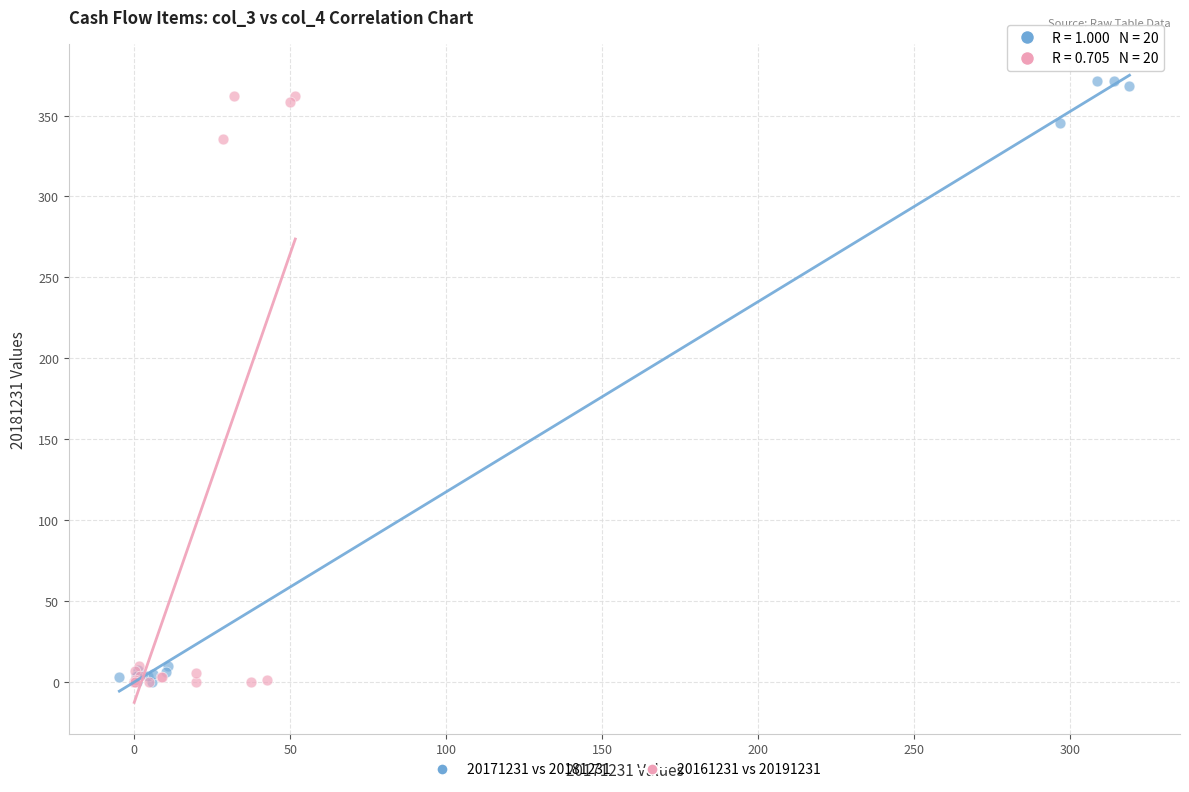

Which series has the widest spread of Y values?

20171231 vs 20181231